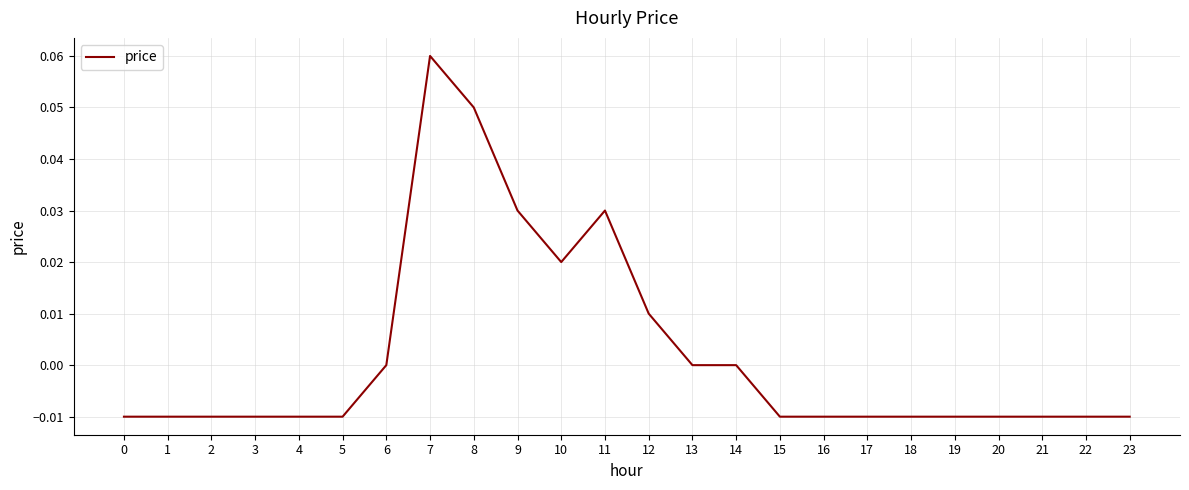

Which has a higher value, 23 or 9?

9